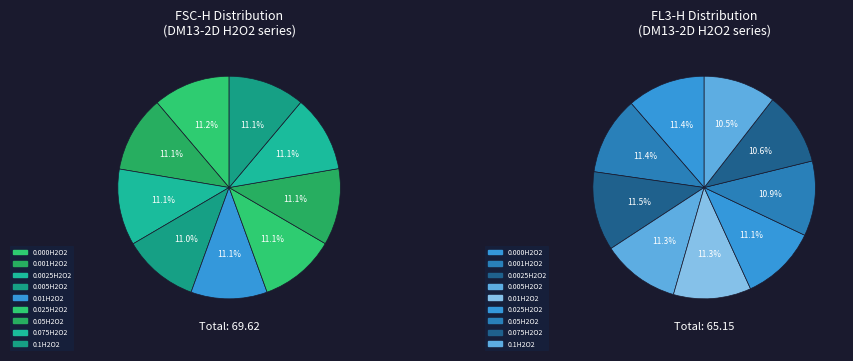

Combined, do 0.01H2O2 and 0.025H2O2 account for over 50%?

No